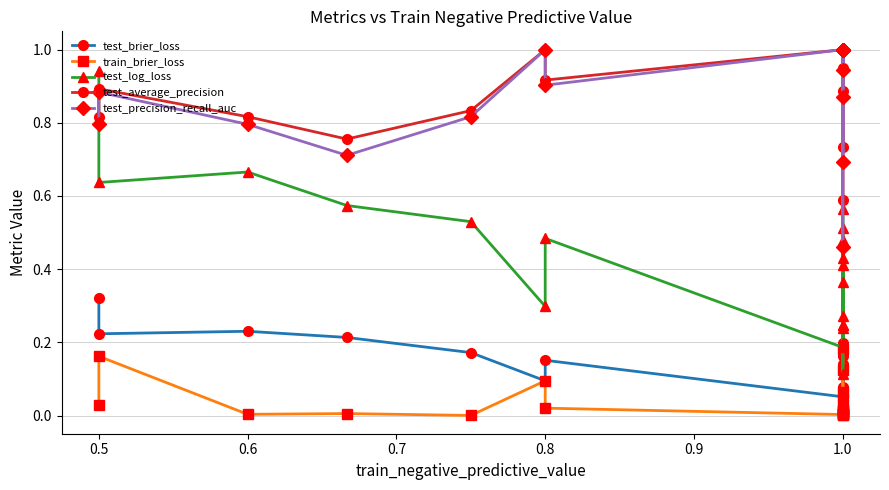

What is the highest value of the train_brier_loss series?

0.2